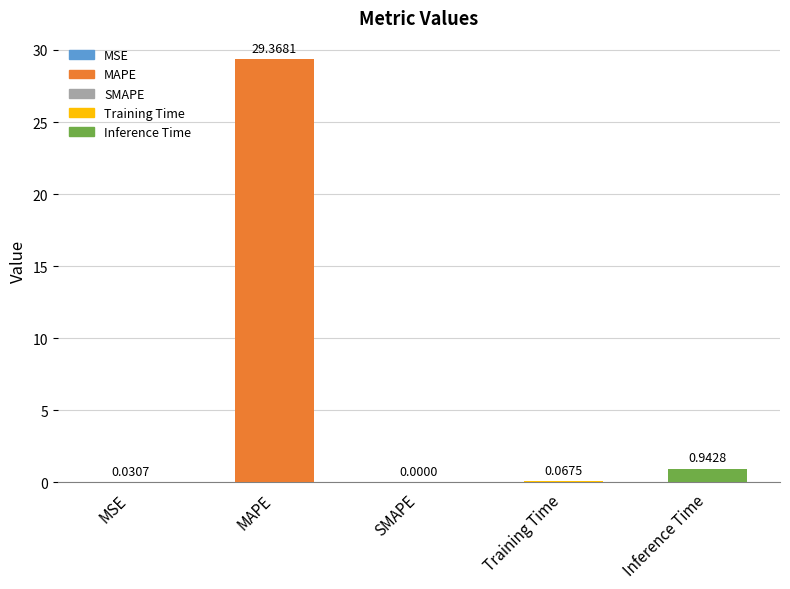

Are the bars horizontal?

No